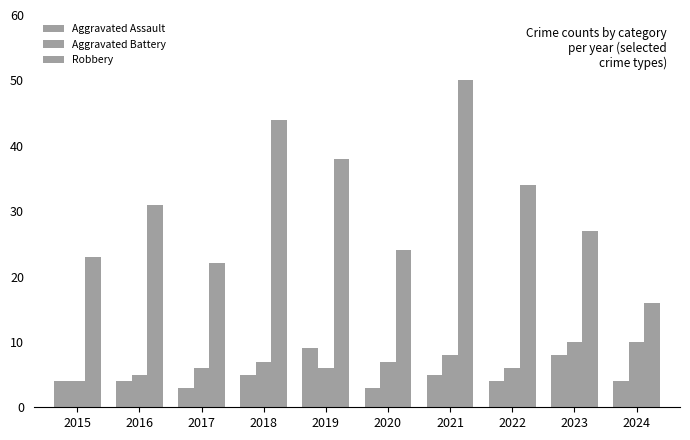

What is the total value across all series at 2016?

40